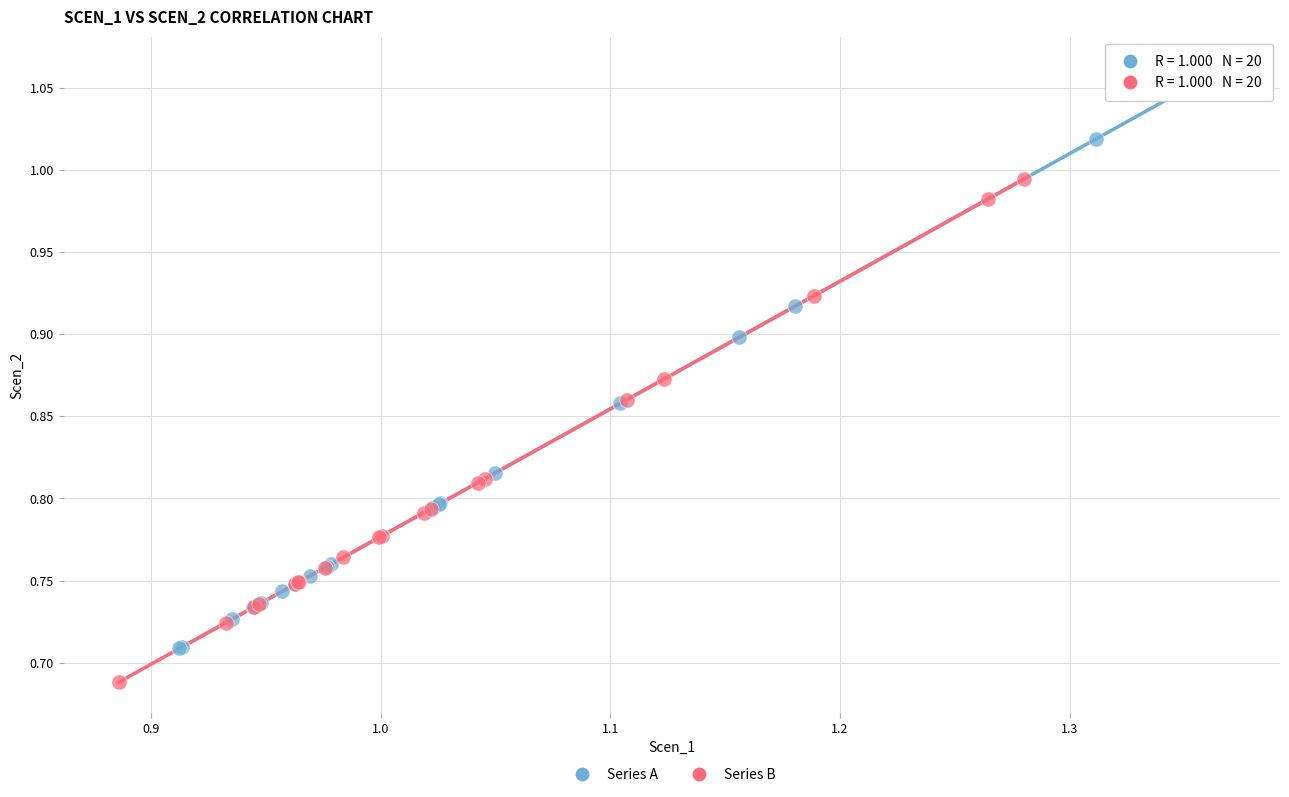

Which series contains the lowest Y value?

Series B